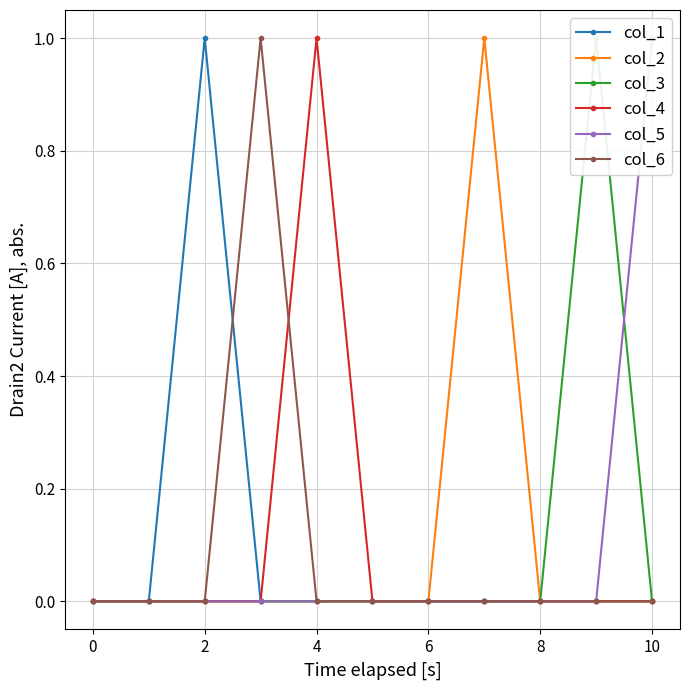

At how many categories does at least one series exceed 0?

6